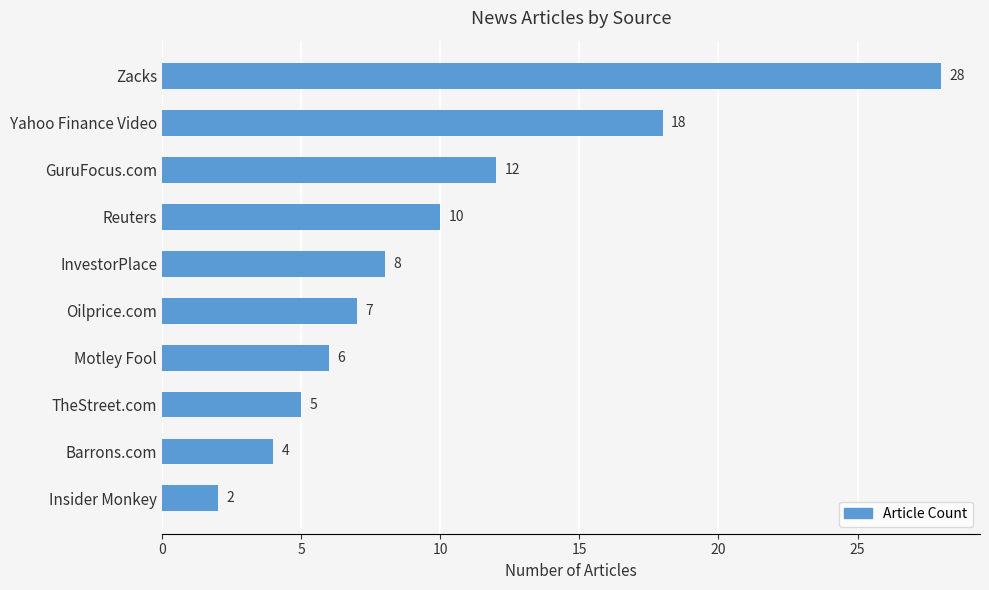

What is the difference between the maximum and minimum values?

26